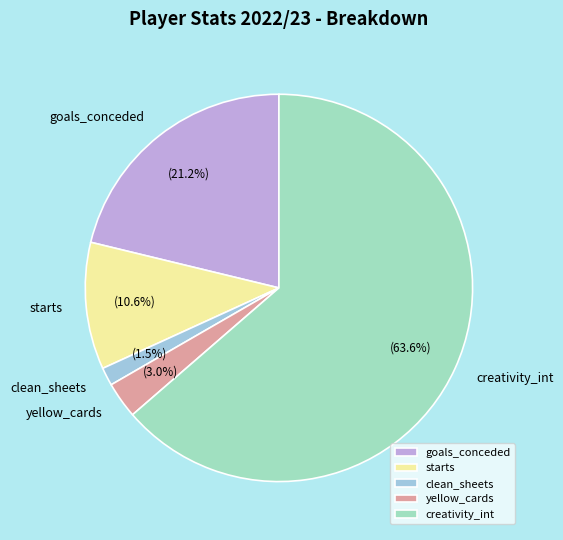

Which slice is the largest?

creativity_int